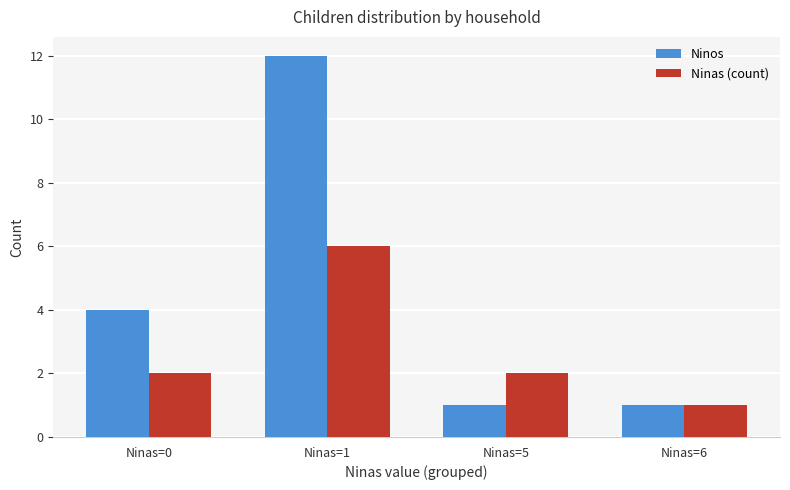

What is the value of the Ninos bar at the 3rd from the left?

1